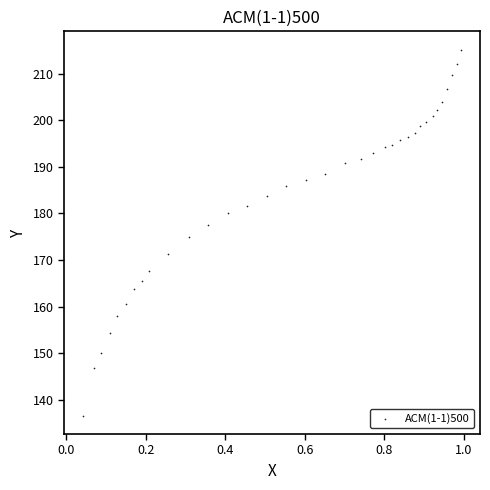

What is the range of Y values (max minus min)?

78.6